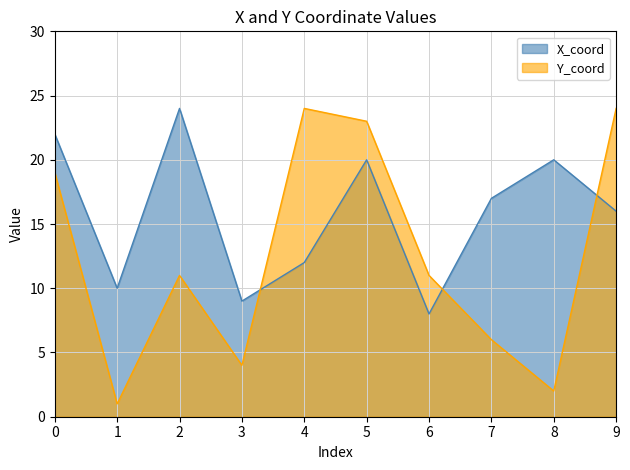

Which has a higher value, 5 or 4?

5